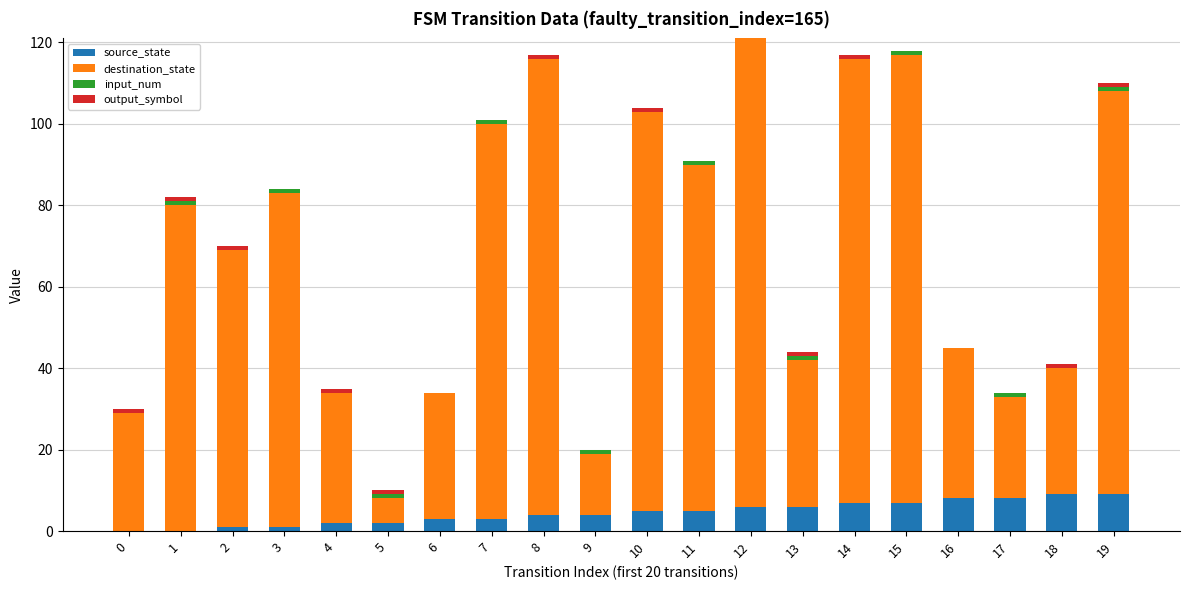

True or false: source_state has a value of 2 at 5.

True